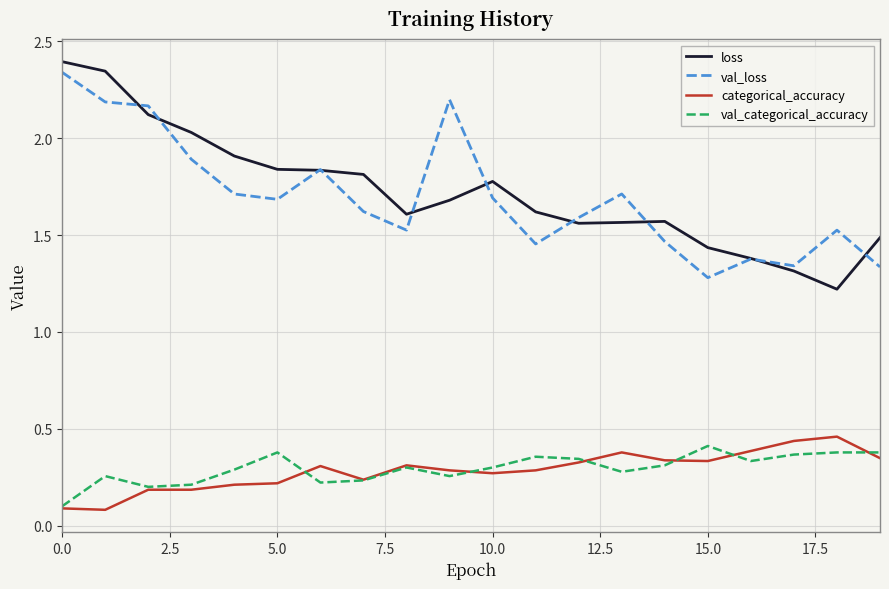

Which series has the widest spread of values?

loss